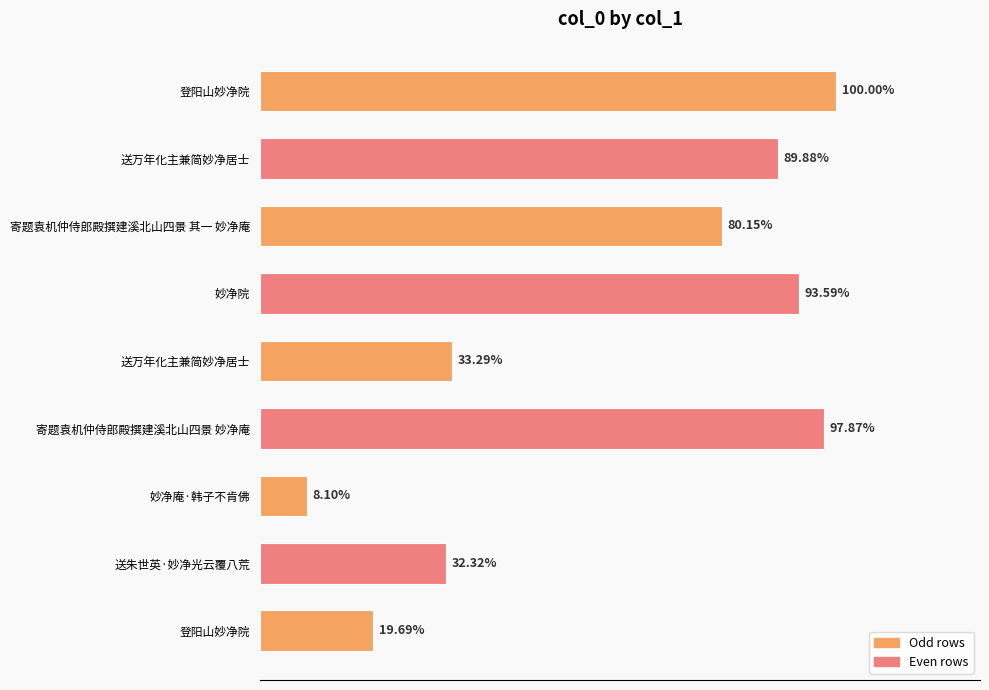

Does the chart contain any negative values?

No